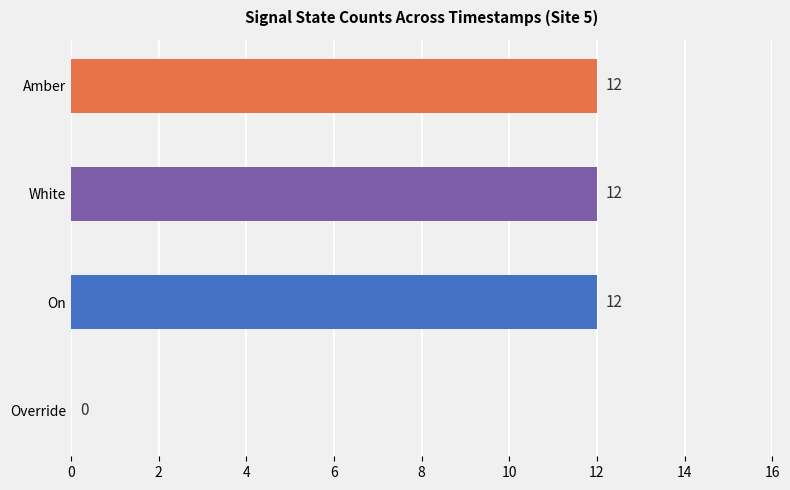

Is the value of Amber at 1697185106 greater than the value of On at 1697184504?

No